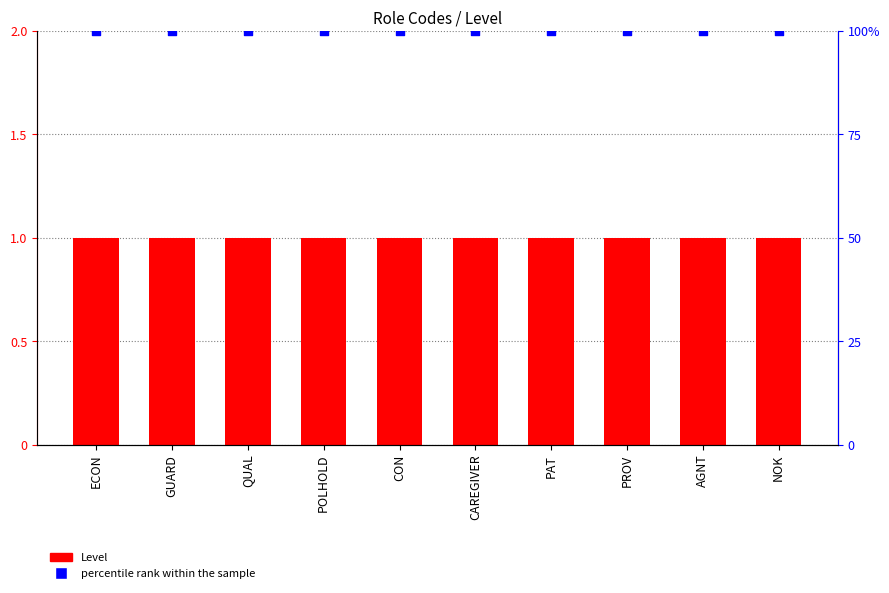

What is the total value across all series at POLHOLD?

101